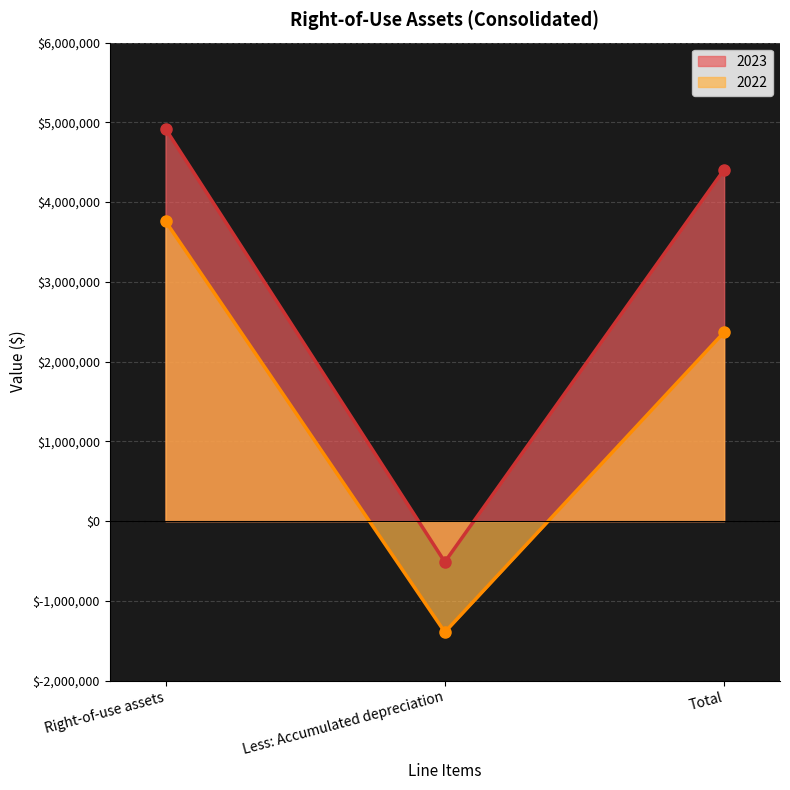

Rank the series by their average value, from lowest to highest.

2022, 2023